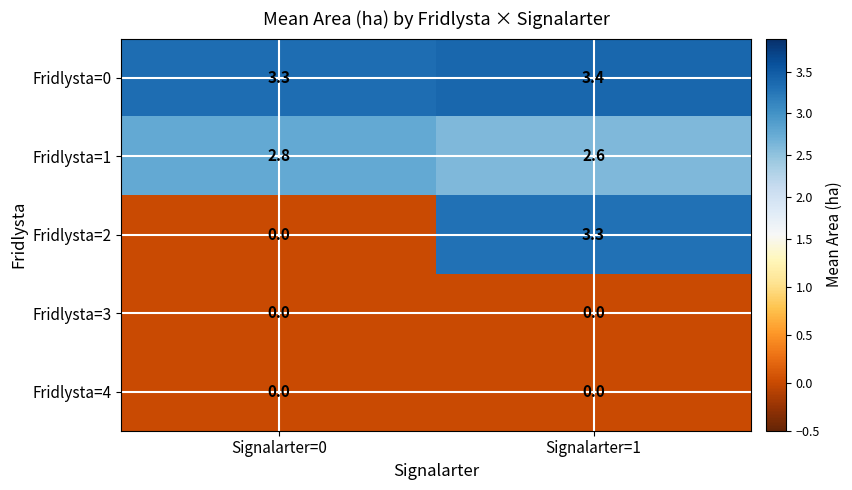

Which series has the largest range (max minus min)?

Fridlysta=2